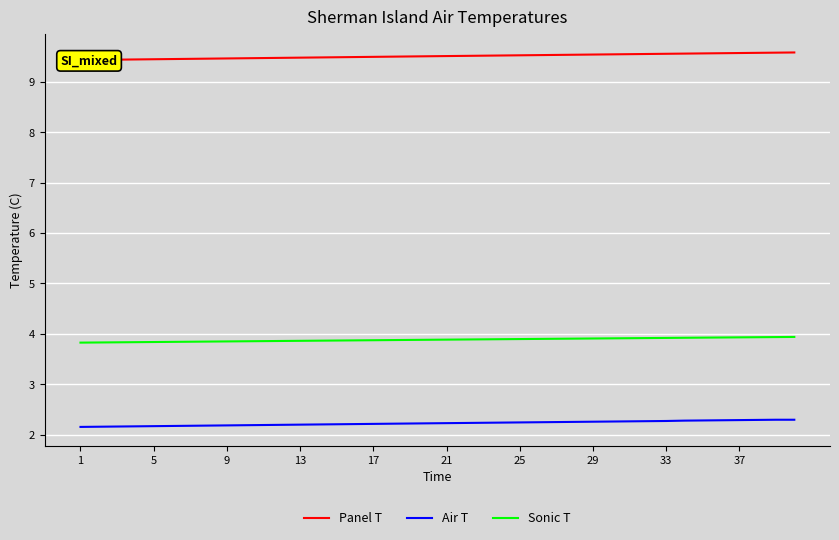

What is the highest value of the Air T series?

2.3